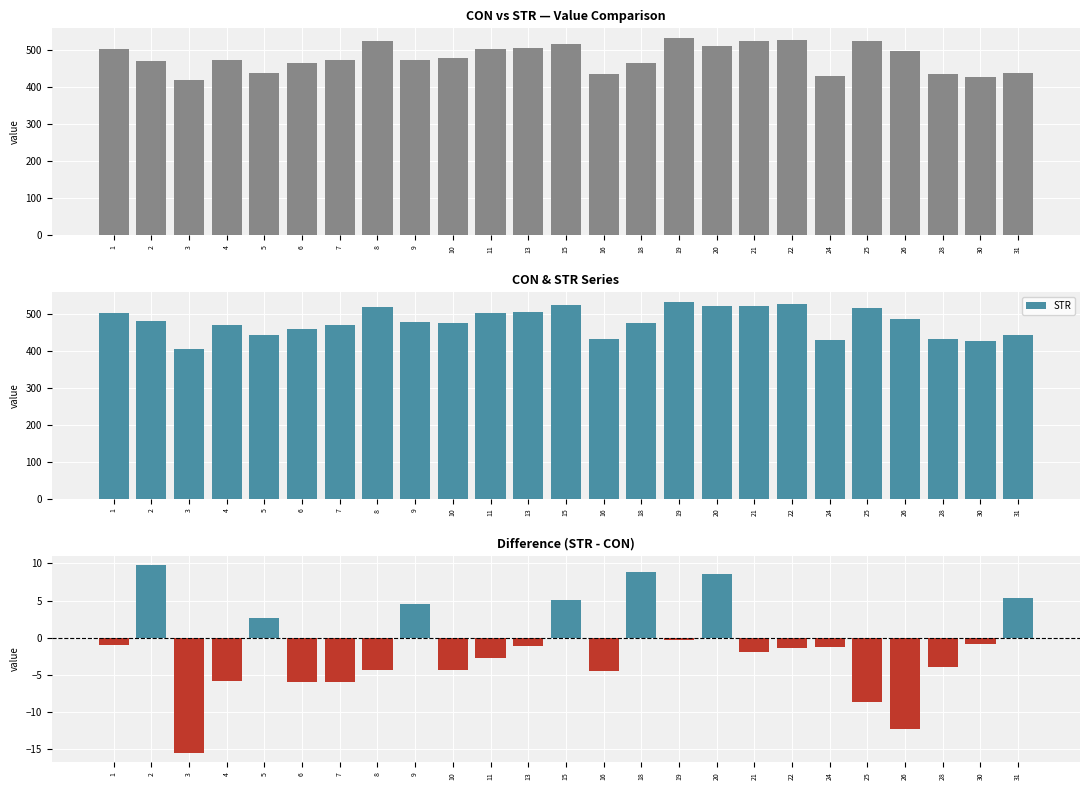

The value of STR at 1 is 502.7. True or false?

True